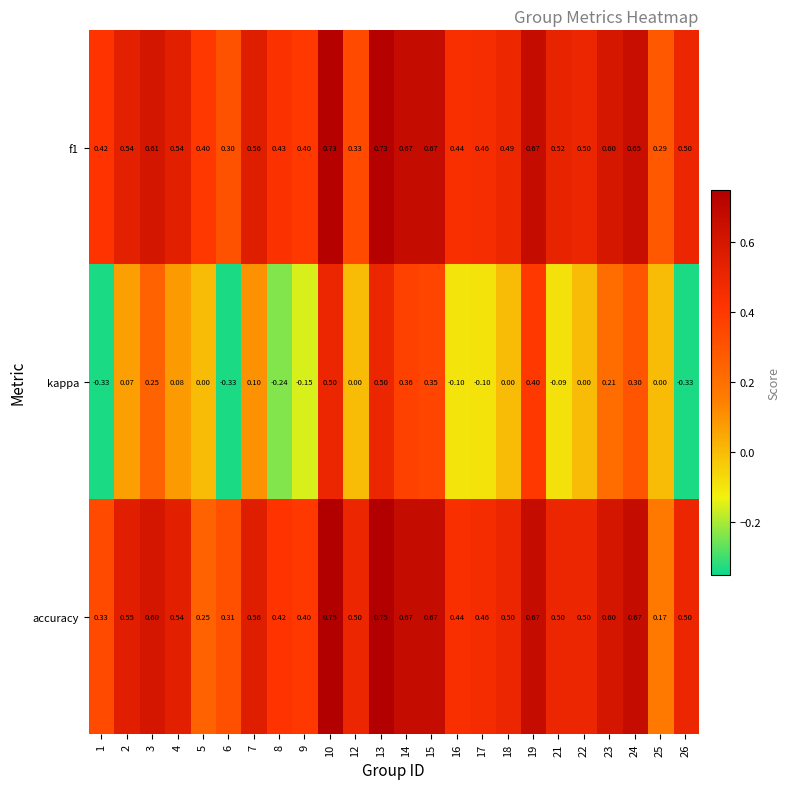

Is the value of kappa at 23 greater than the value of f1 at 18?

No